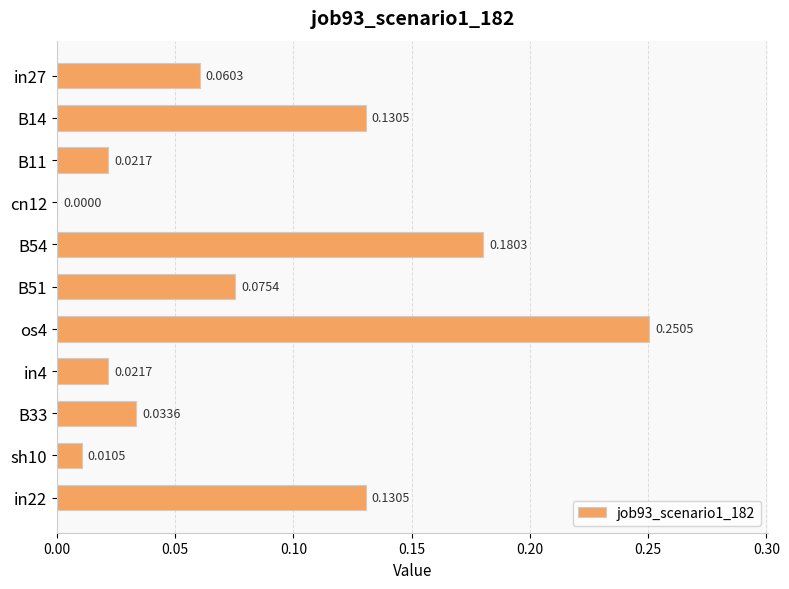

Between B14 and os4, which is larger?

os4